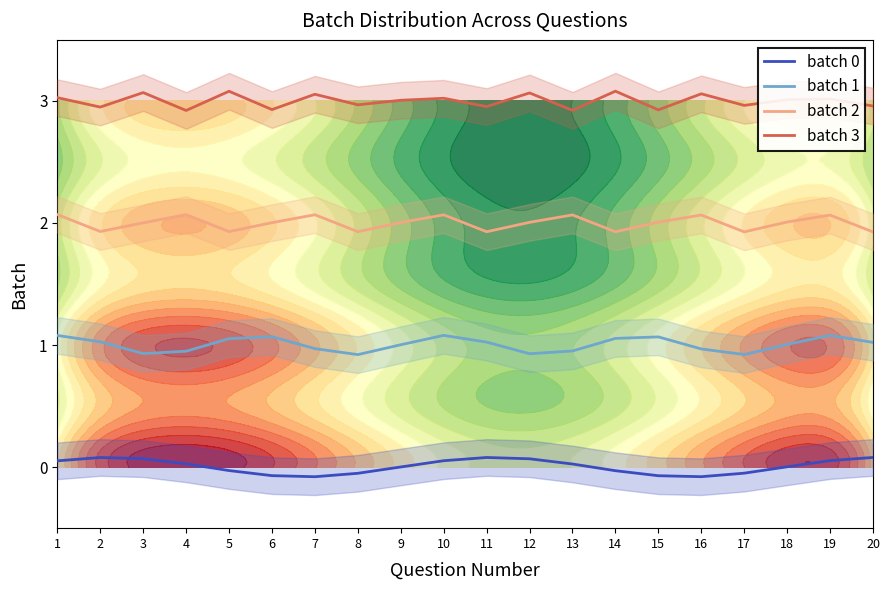

Rank the series at 14 from highest to lowest value.

batch 3, batch 2, batch 1, batch 0